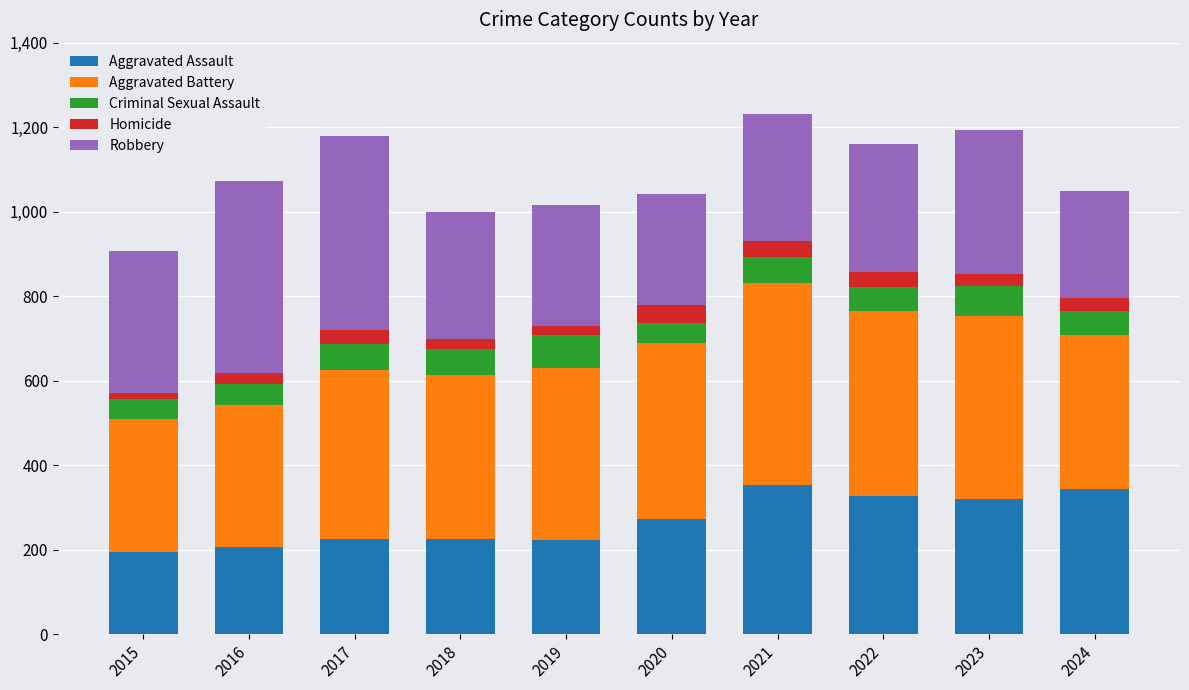

What is the lowest value of the Aggravated Assault series?

194